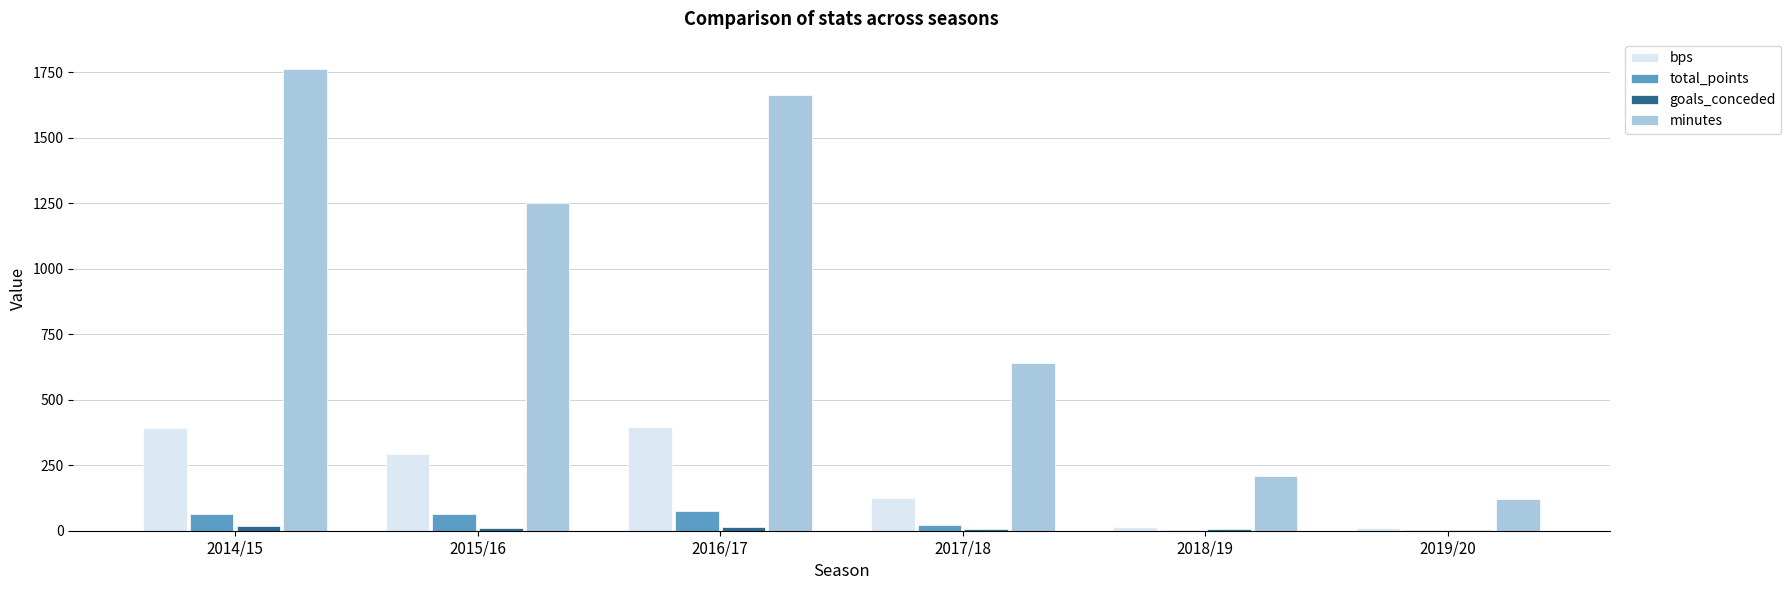

The value of total_points at 2015/16 is 65. True or false?

True